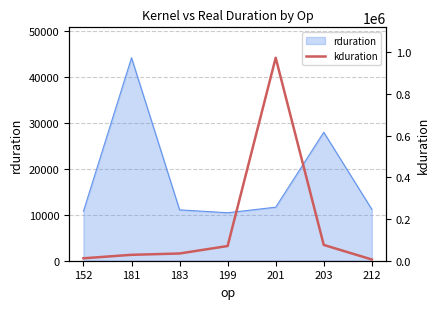

List the labels in order of value, largest first.

201, 203, 199, 183, 181, 152, 212